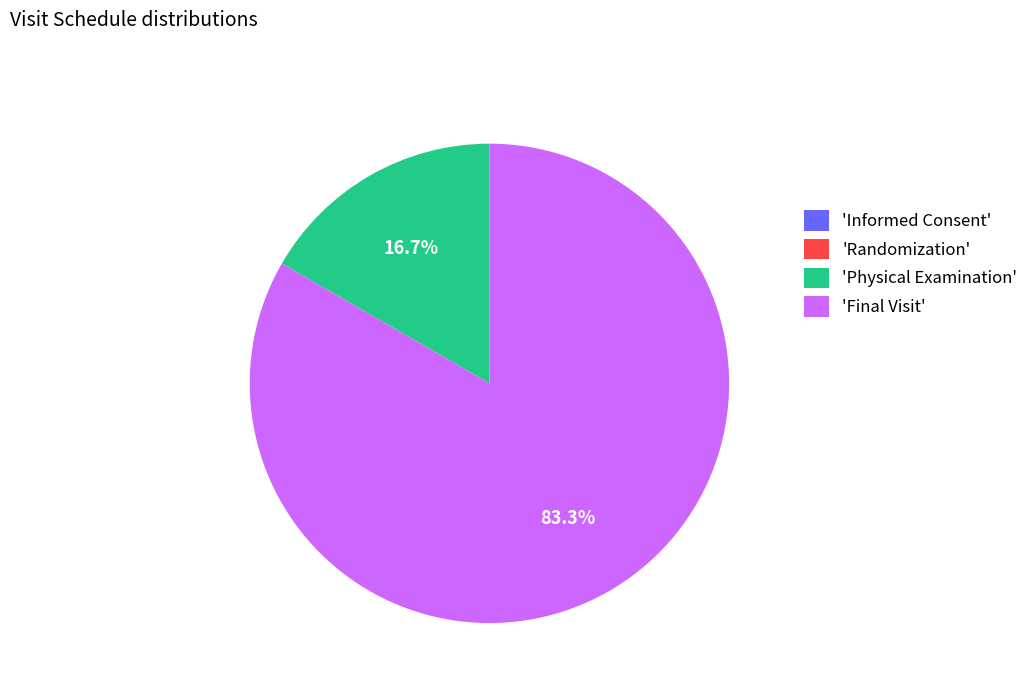

How much of the chart is everything except 'Final Visit'?

16.7%